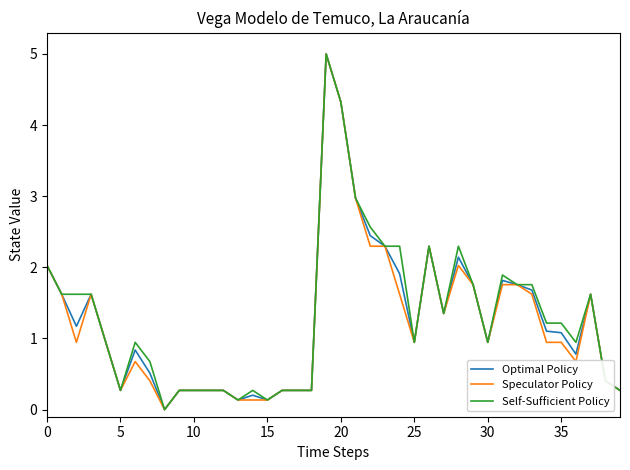

What is the maximum value shown in the chart?

5.0